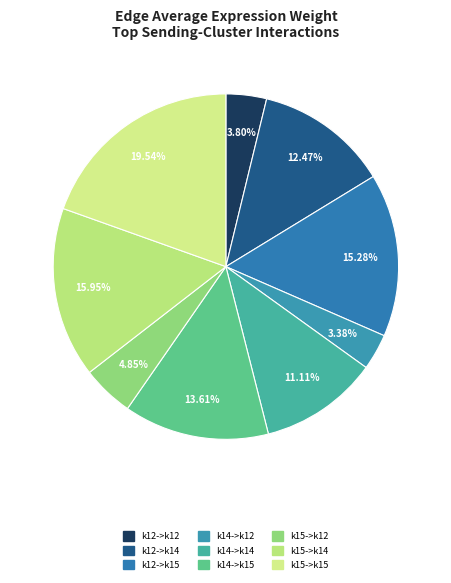

Do k14->k14 and k15->k12 together represent more than half of the pie?

No